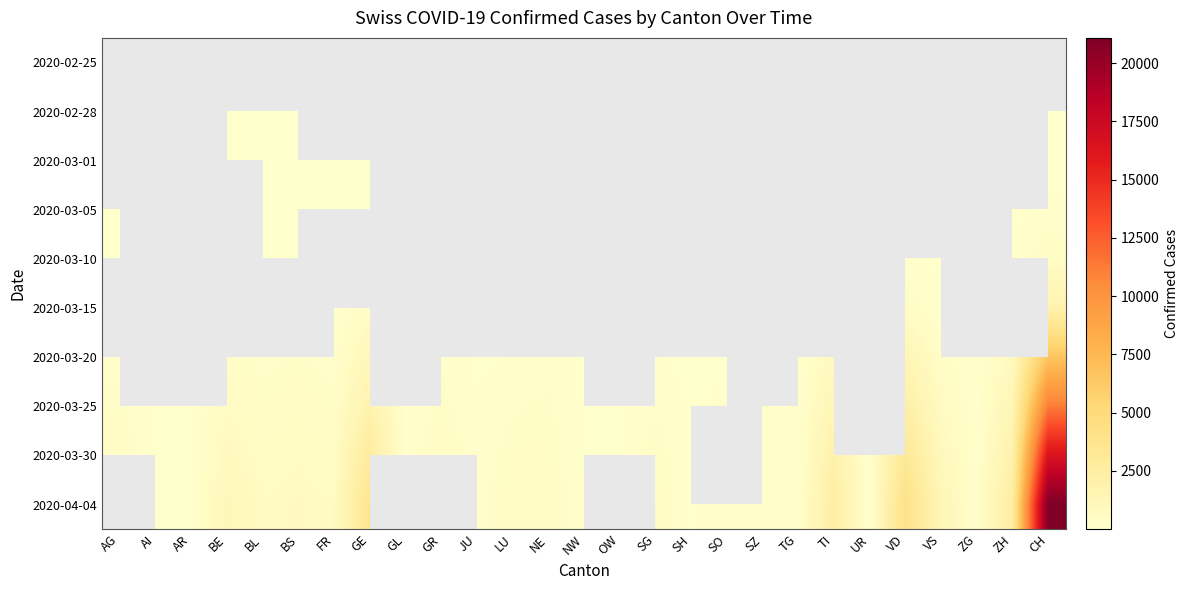

The 2020-03-25 series shows 341.0 at BL. True or false?

True